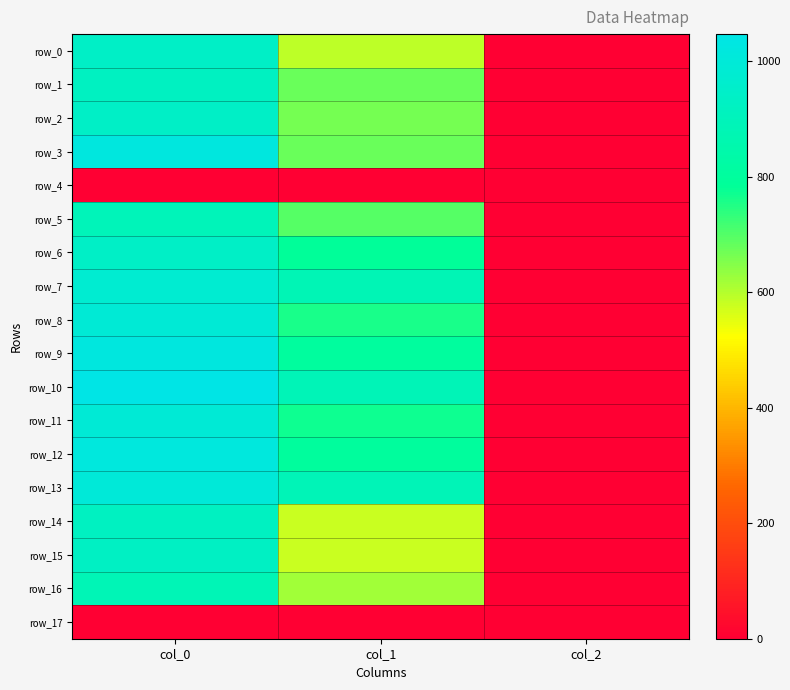

Between col_1 and col_0, which is larger?

col_0